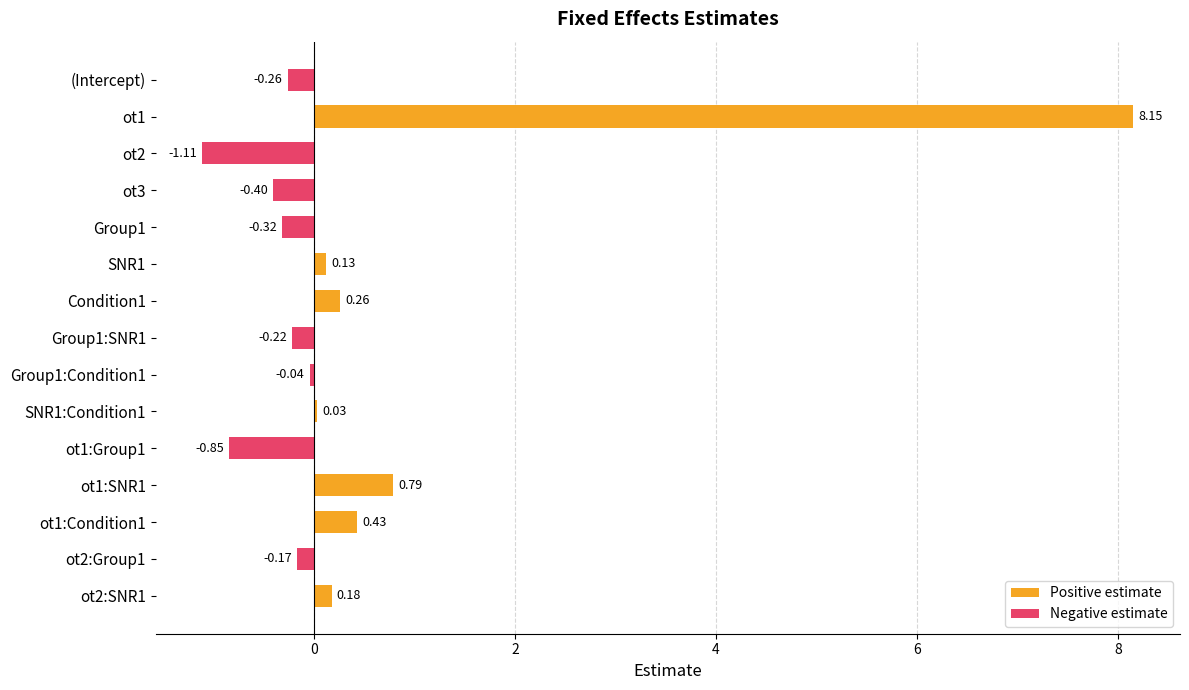

Reading left to right, extract all data points from this chart.

Positive estimate: 0.0	8.2	0.0	0.0	0.0	0.1	0.3	0.0	0.0	0.0	0.0	0.8	0.4	0.0	0.2
Negative estimate: -0.3	0.0	-1.1	-0.4	-0.3	0.0	0.0	-0.2	-0.0	0.0	-0.8	0.0	0.0	-0.2	0.0